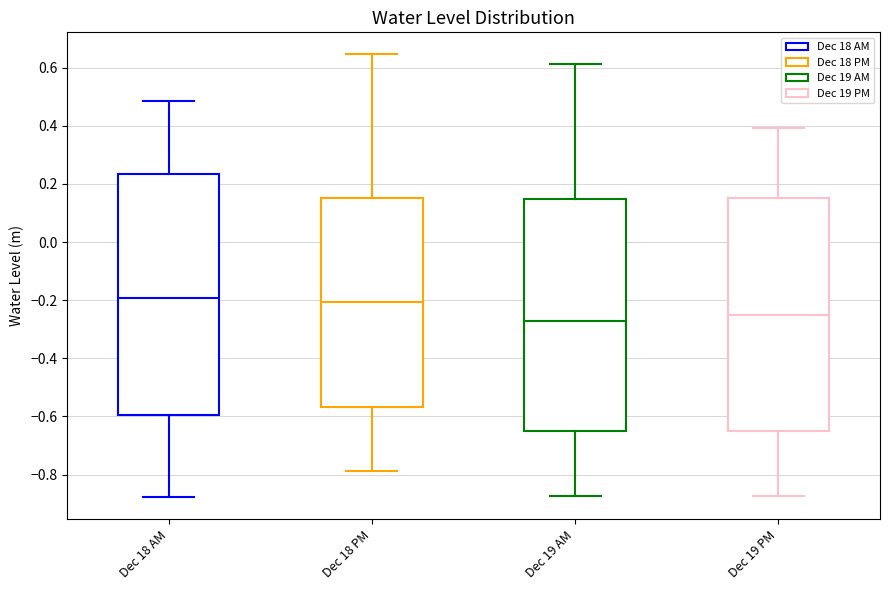

Which box is the tallest, from its lower edge to its upper edge?

Dec 18 AM